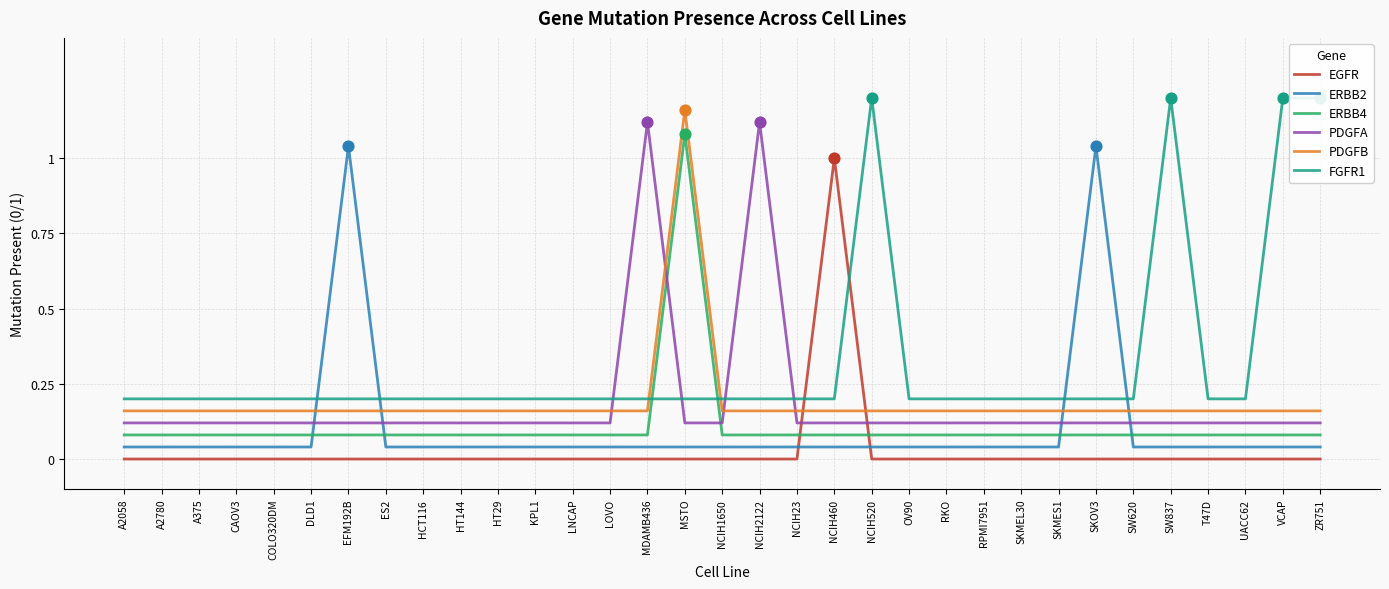

Which series reaches the minimum Y coordinate?

EGFR